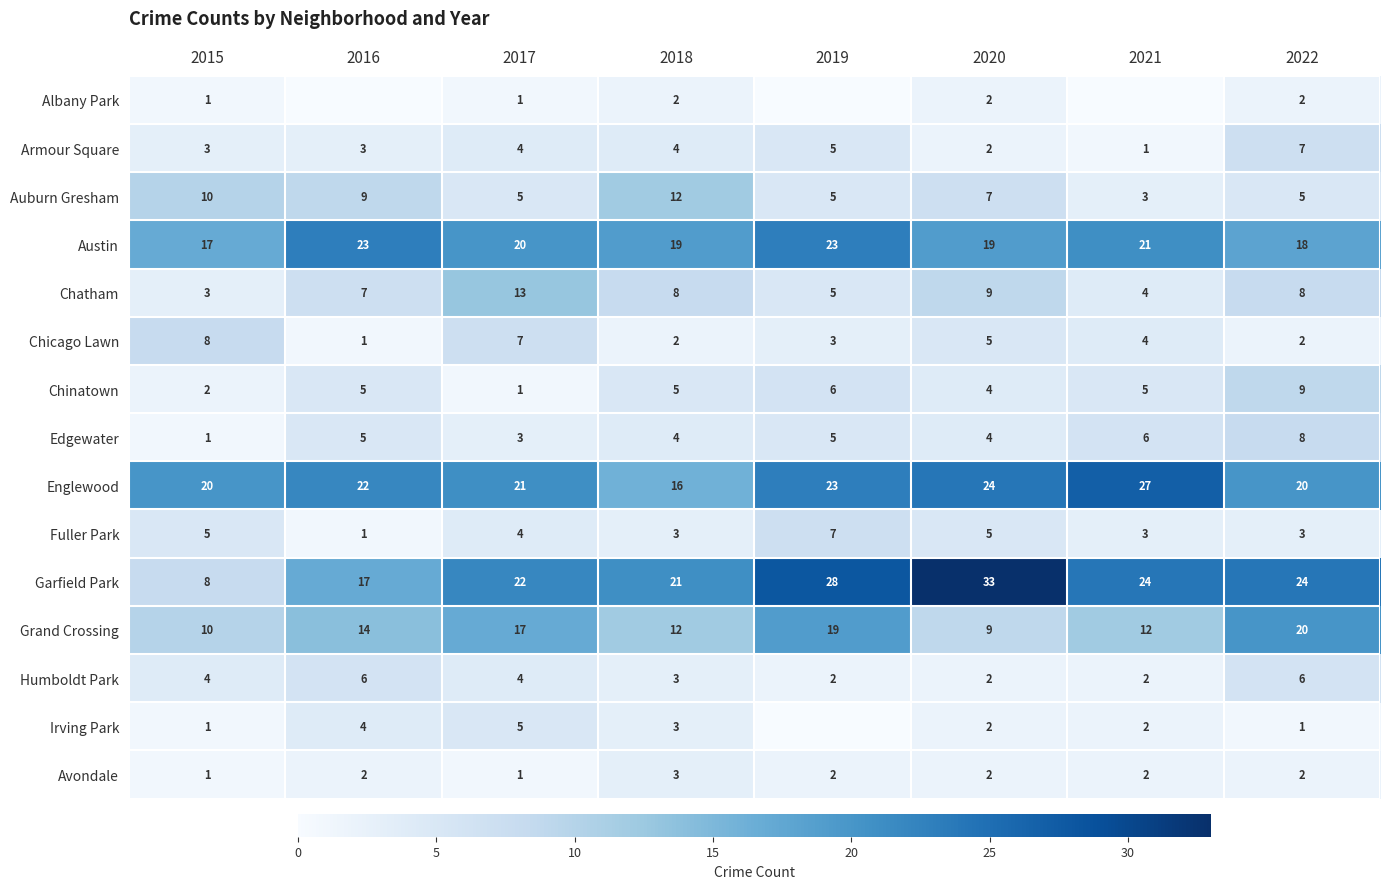

What is the difference between the second highest and minimum values in the Austin series?

6